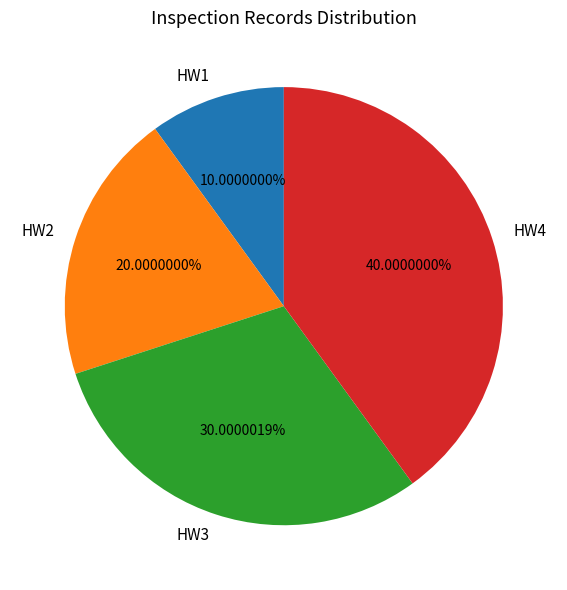

The HW4 slice represents 40% of the pie. True or false?

True